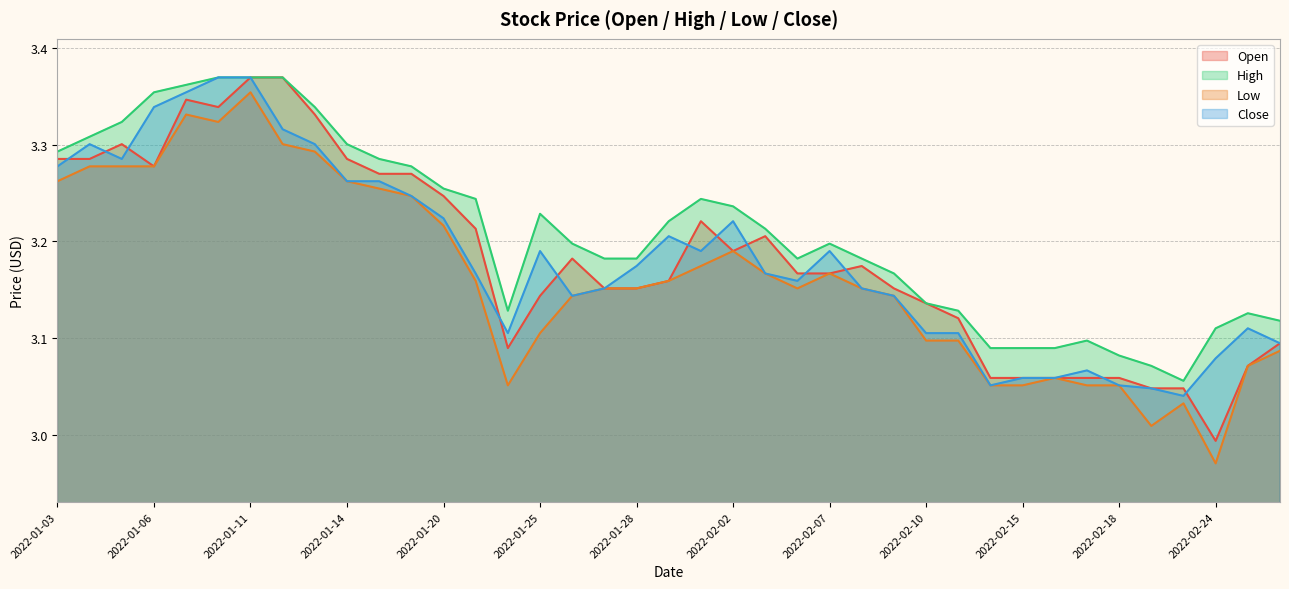

Which series has the widest spread of values?

Low